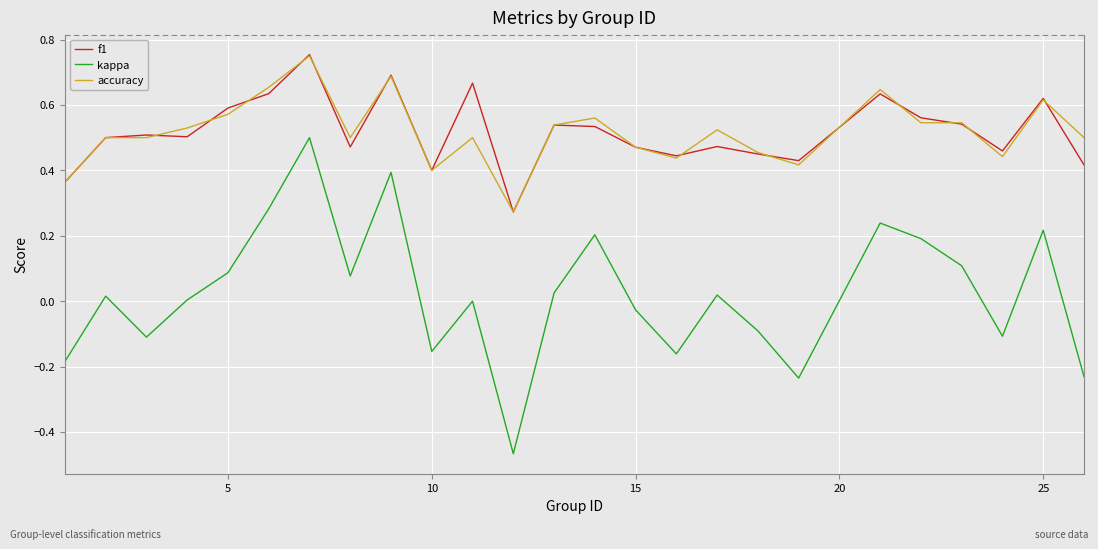

Which series has the widest spread of values?

kappa